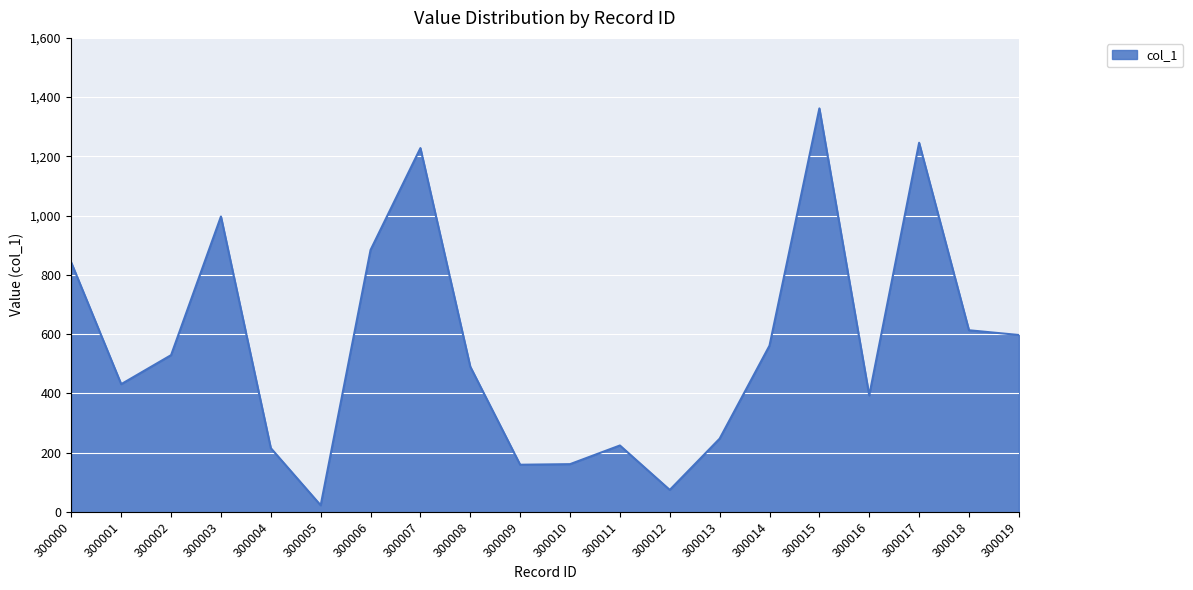

At which label is the value closest to 692?

300018